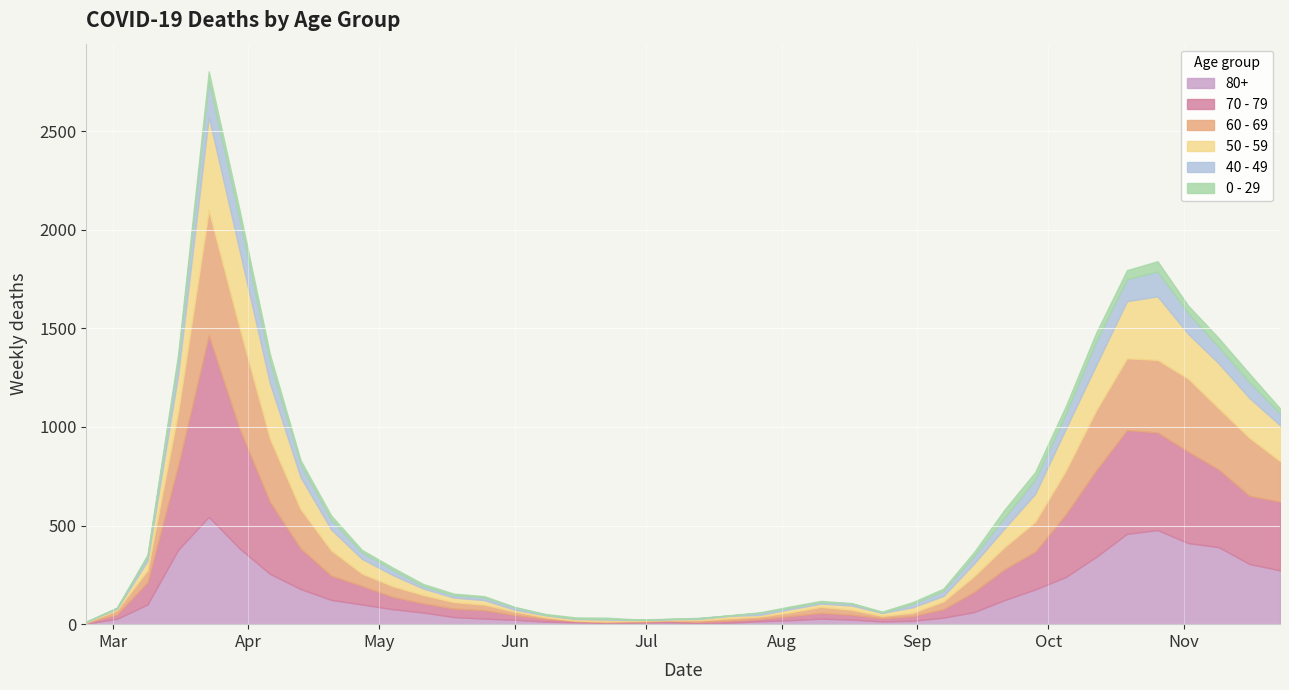

What is the greatest value displayed?

920